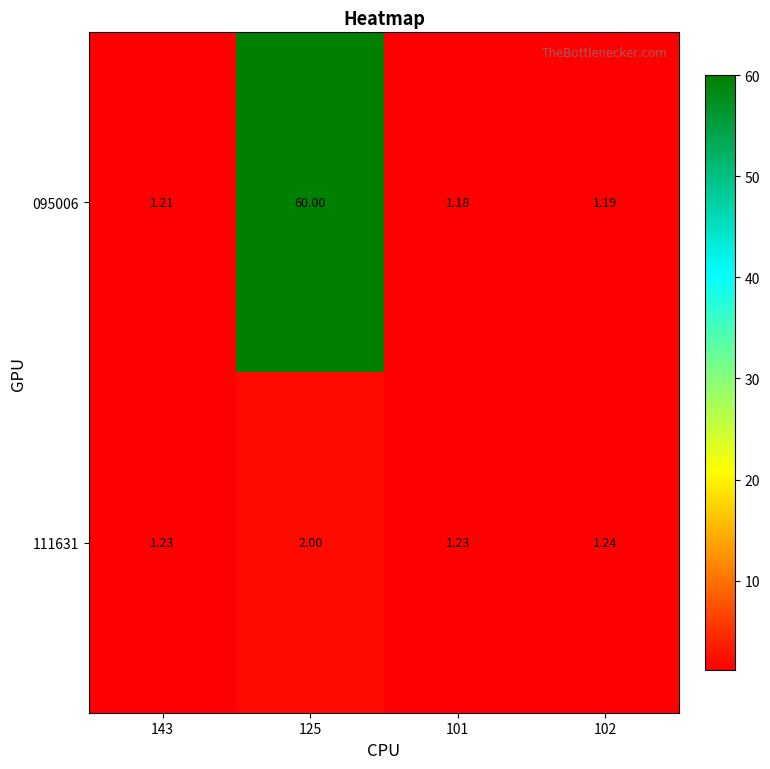

Which series changed the most between 125 and 101?

095006